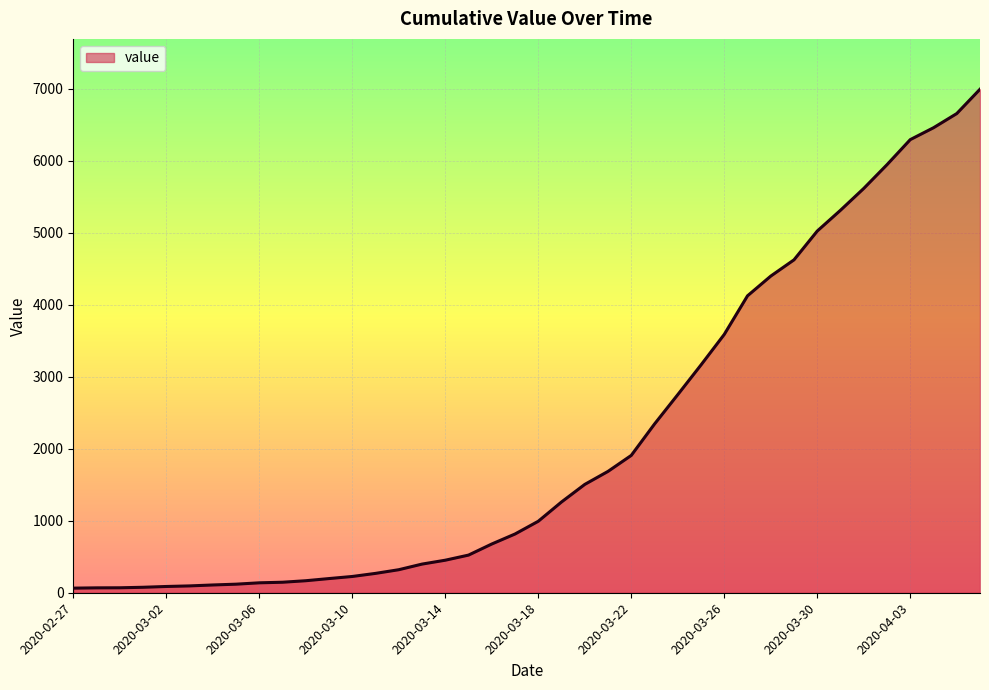

What is the difference between the maximum and minimum values?

6931